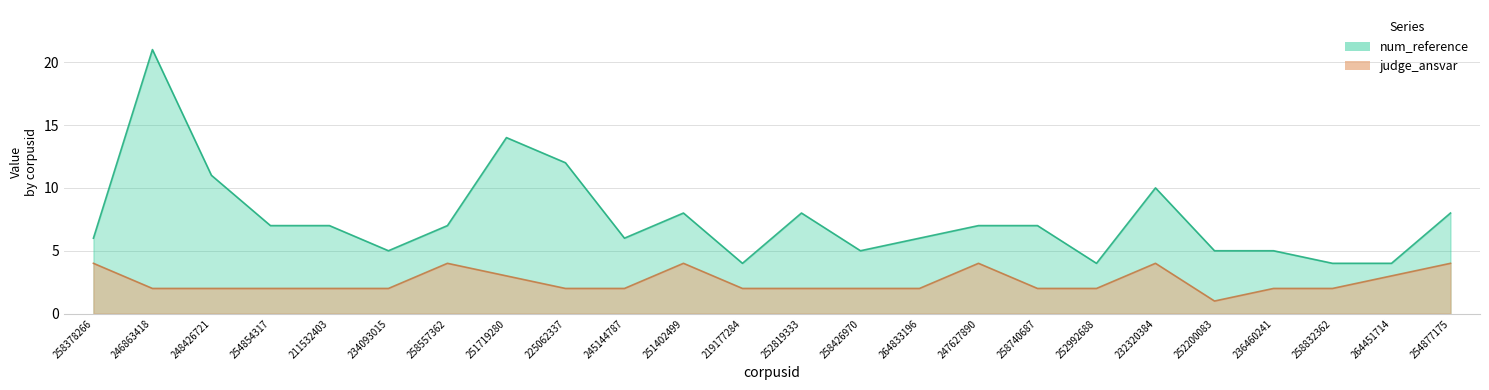

At which category does num_reference reach its first local valley?

234093015